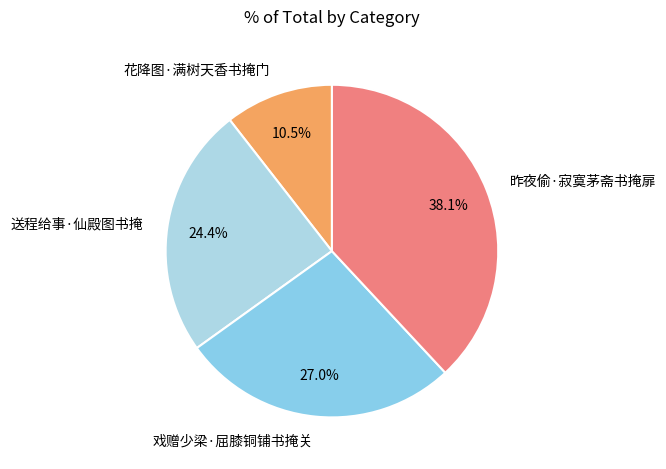

Count the number of slices in the pie.

4